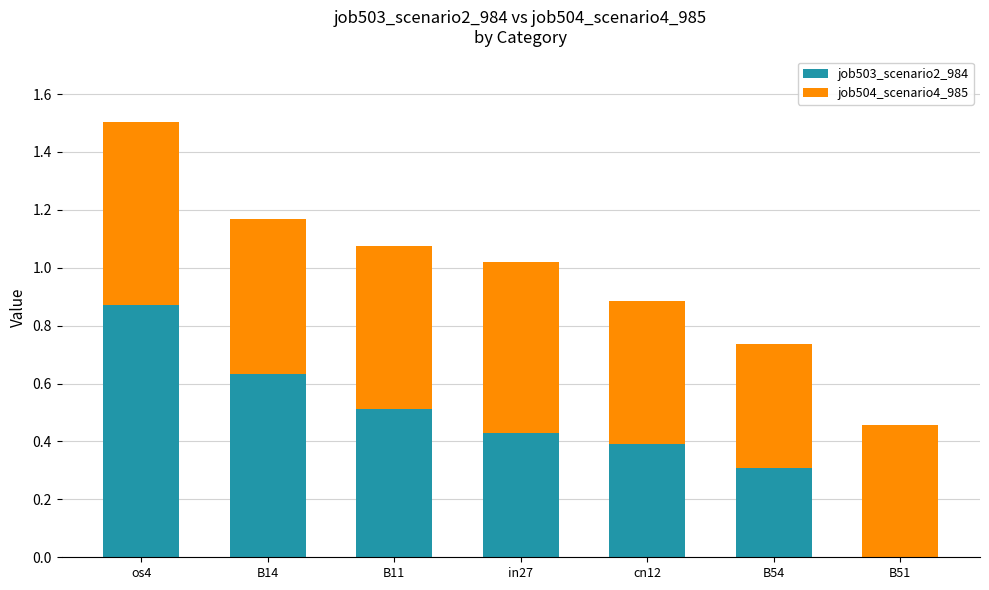

True or false: job503_scenario2_984 has a value of 0.4 at B14.

False